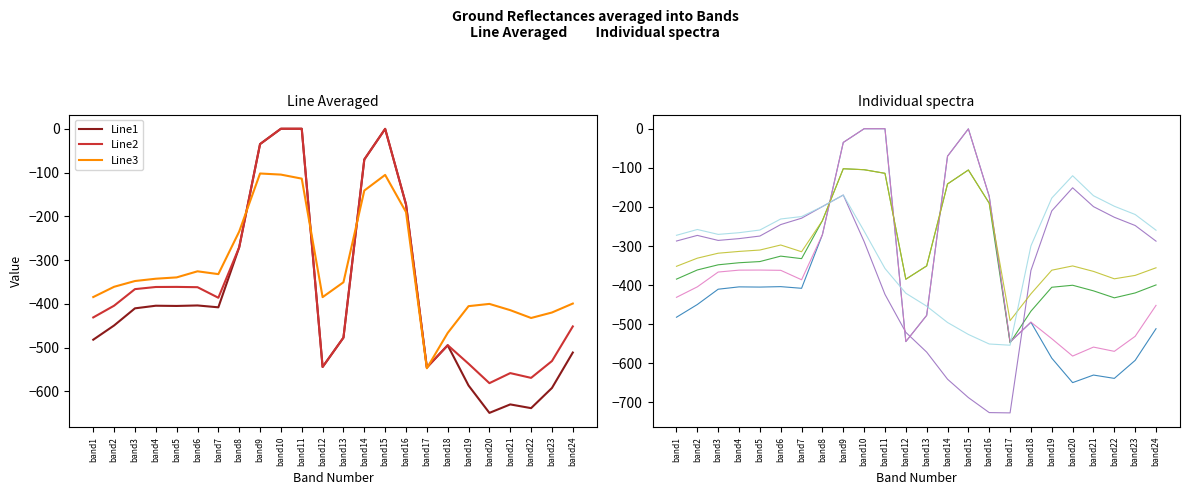

True or false: Line2 and Line1 intersect in this chart.

False